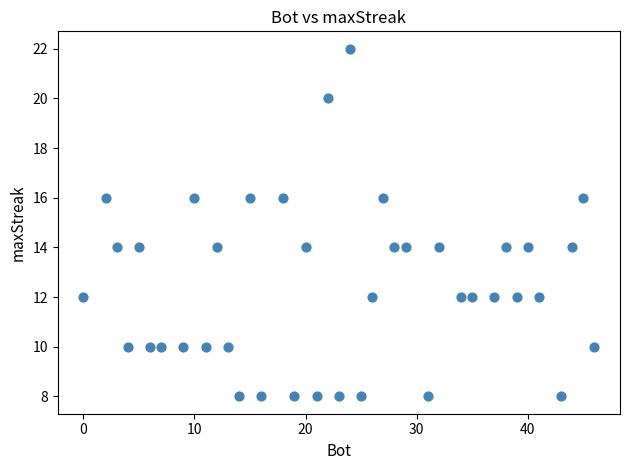

What is the range of X values (max minus min)?

46